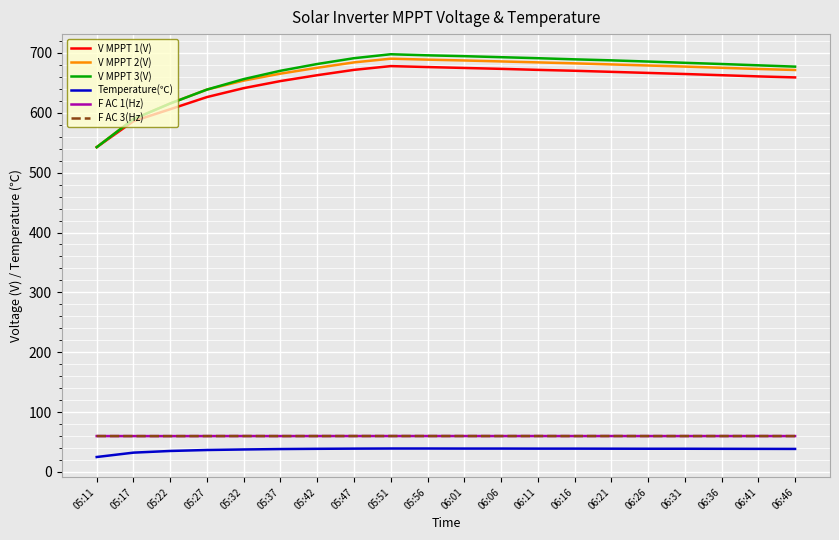

What is the total value across all series at 06:11?

2206.2